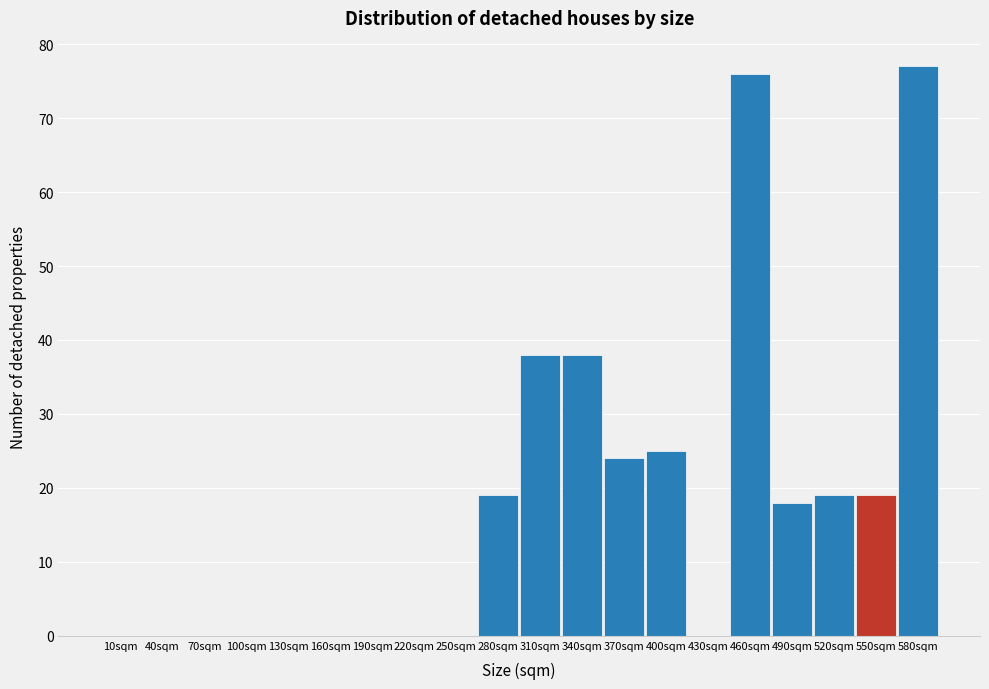

Reading left to right, extract all data points from this chart.

10sqm=0	40sqm=0	70sqm=0	100sqm=0	130sqm=0	160sqm=0	190sqm=0	220sqm=0	250sqm=0	280sqm=19	310sqm=38	340sqm=38	370sqm=24	400sqm=25	430sqm=0	460sqm=76	490sqm=18	520sqm=19	550sqm=19	580sqm=77